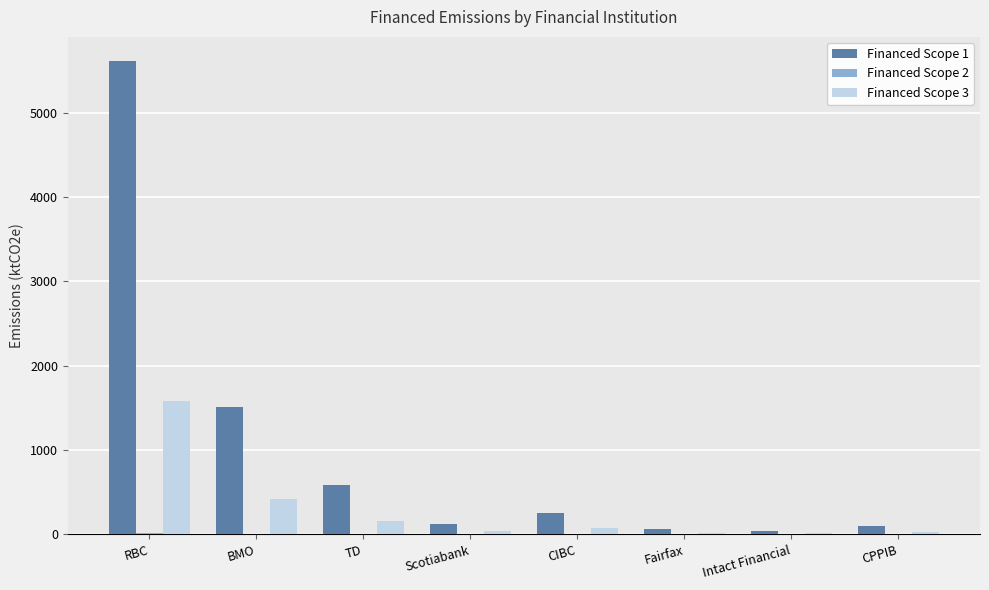

At which category is the sum across all series the highest?

RBC